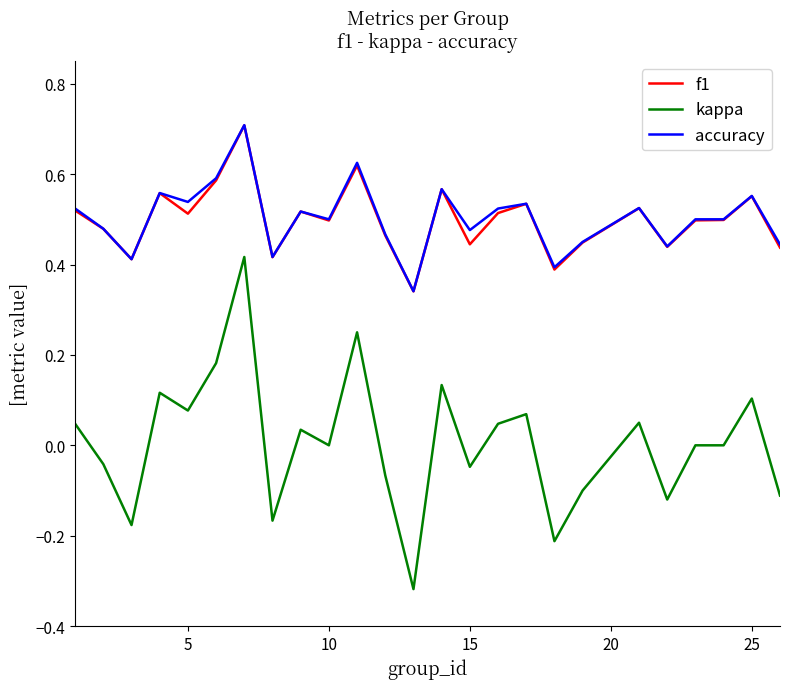

Which series has the widest spread of values?

kappa